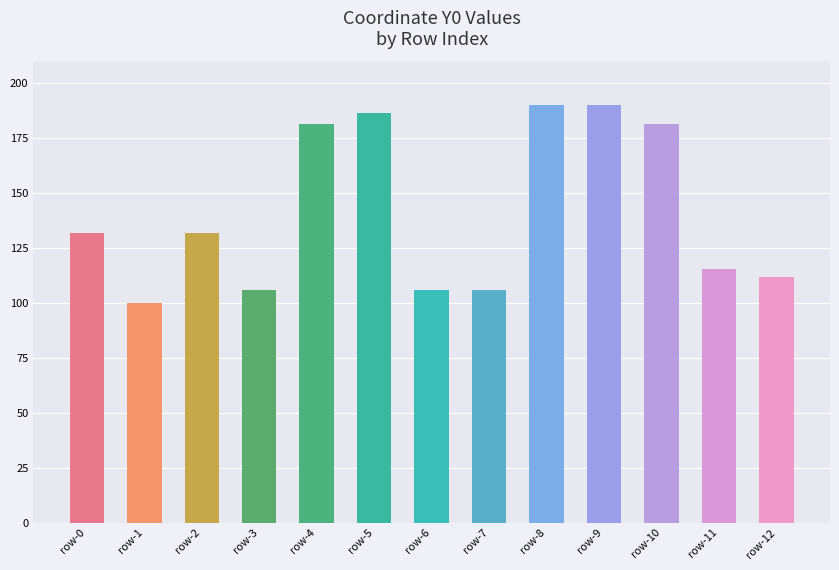

Which category has the lowest value across all series?

row-1